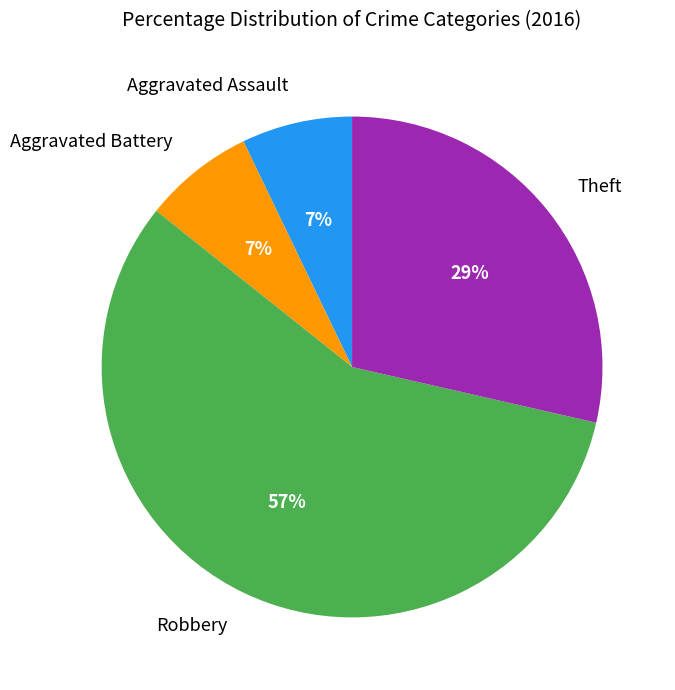

Is the sum of Aggravated Assault and Robbery greater than half?

Yes